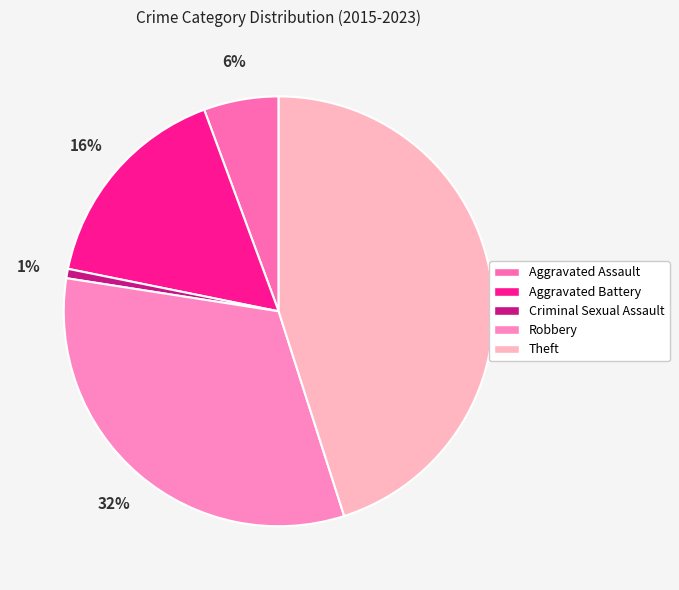

True or false: Theft accounts for 60% of the total.

False